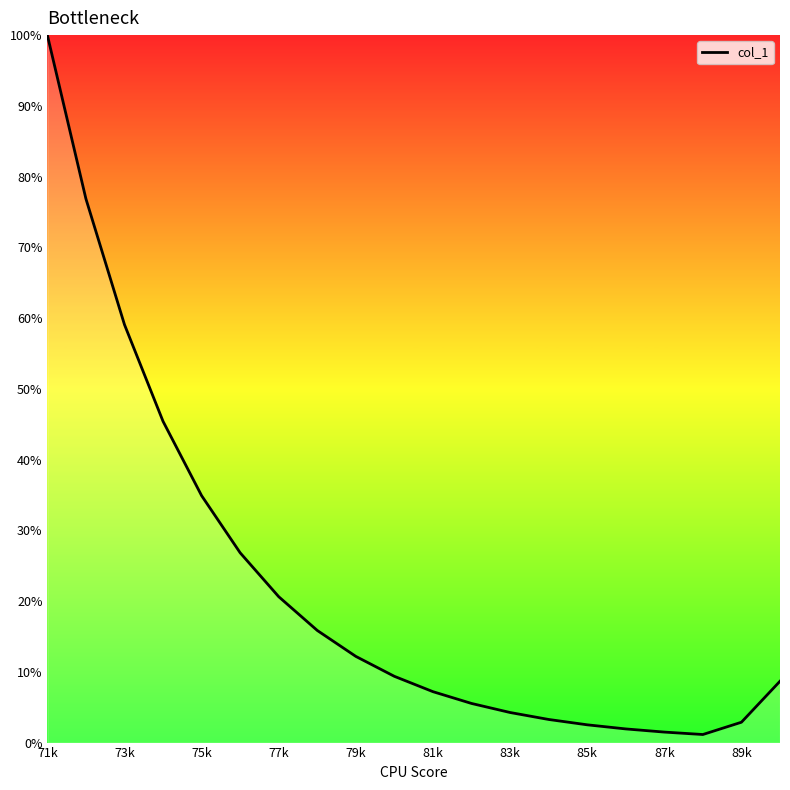

What is the maximum value shown in the chart?

100.0